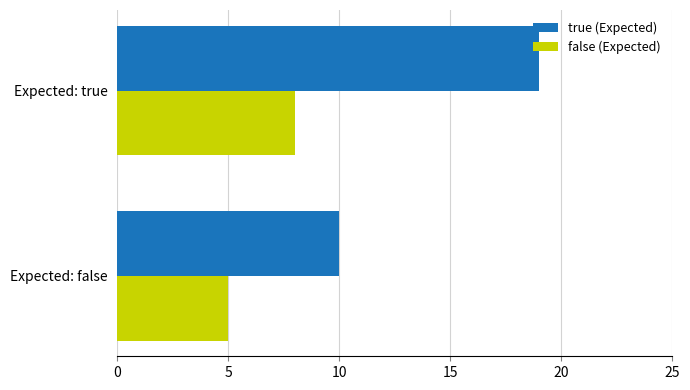

Rank the categories by true (Expected) value from lowest to highest.

Expected: false, Expected: true